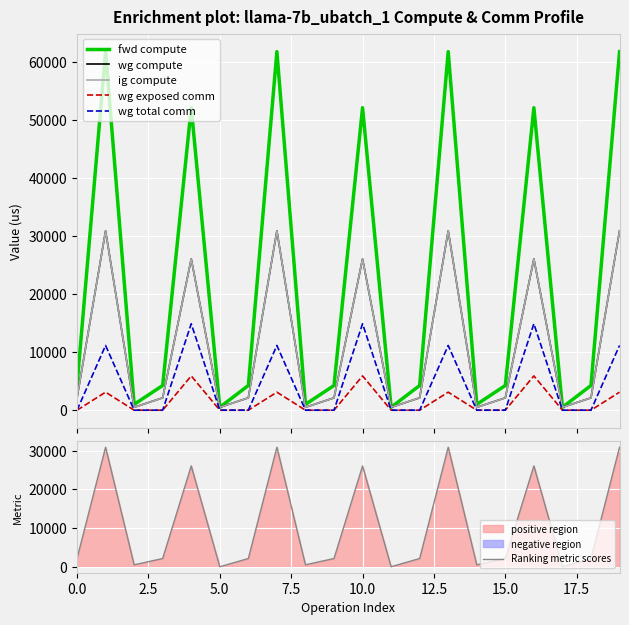

What are all the series names shown in the legend?

fwd compute, wg compute, ig compute, wg exposed comm, wg total comm, Ranking metric scores